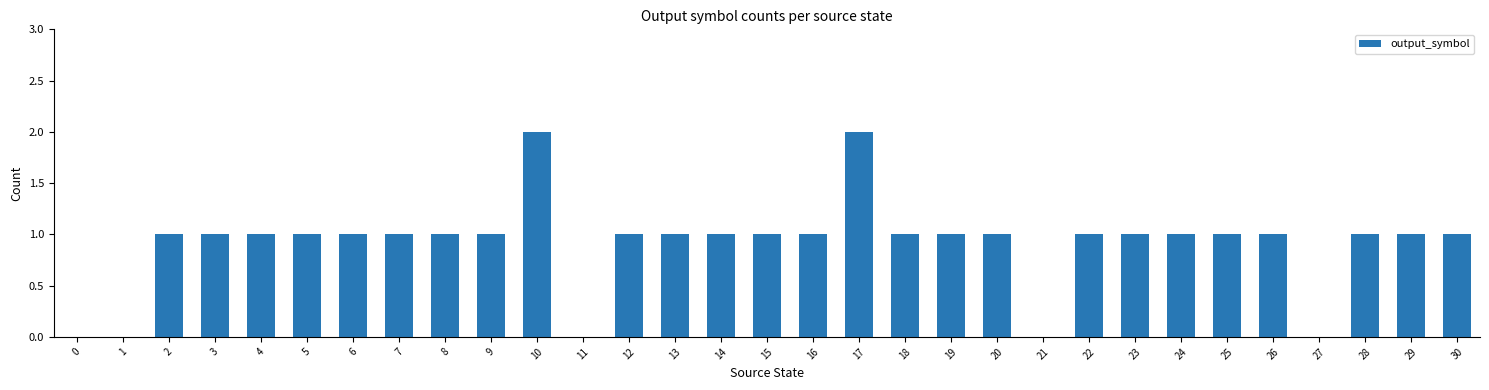

What is the change in value from 9 to 10?

+1